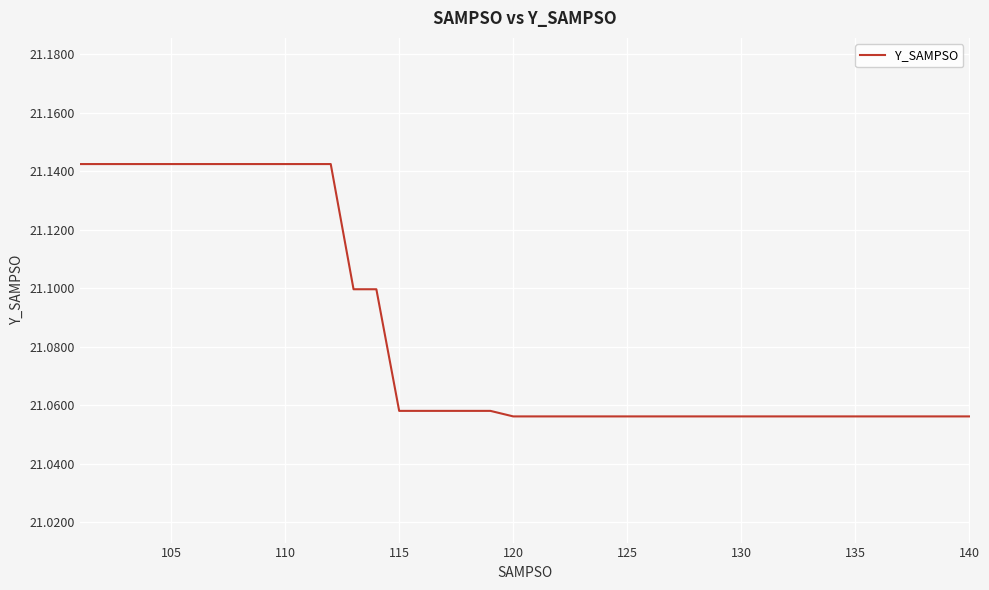

Count the number of data series in this chart.

1